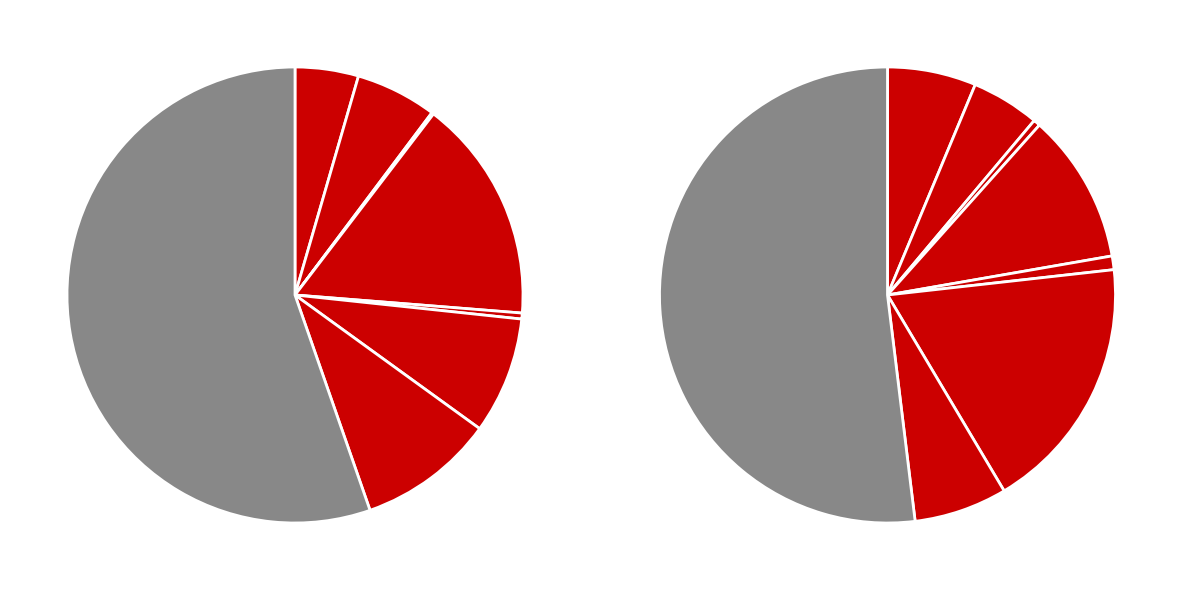

How many segments does this pie chart have?

8